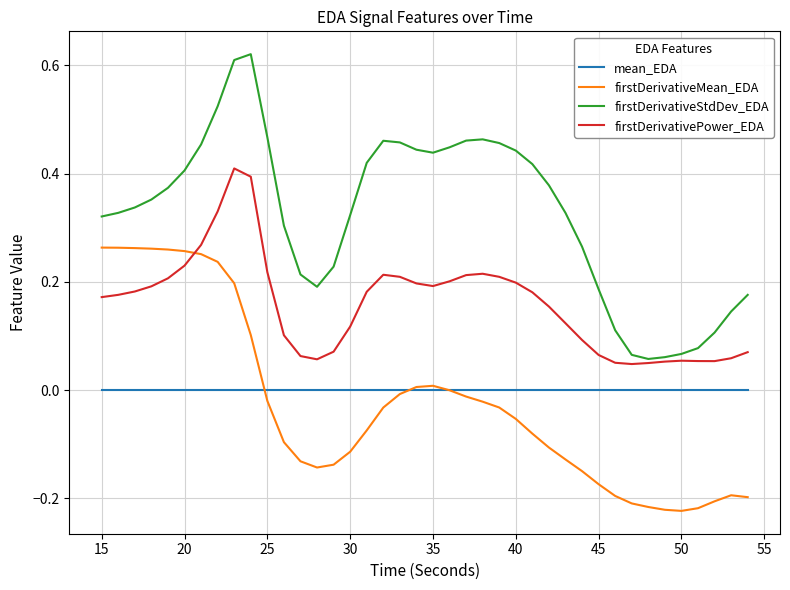

Which series has the largest total across all categories?

firstDerivativeStdDev_EDA